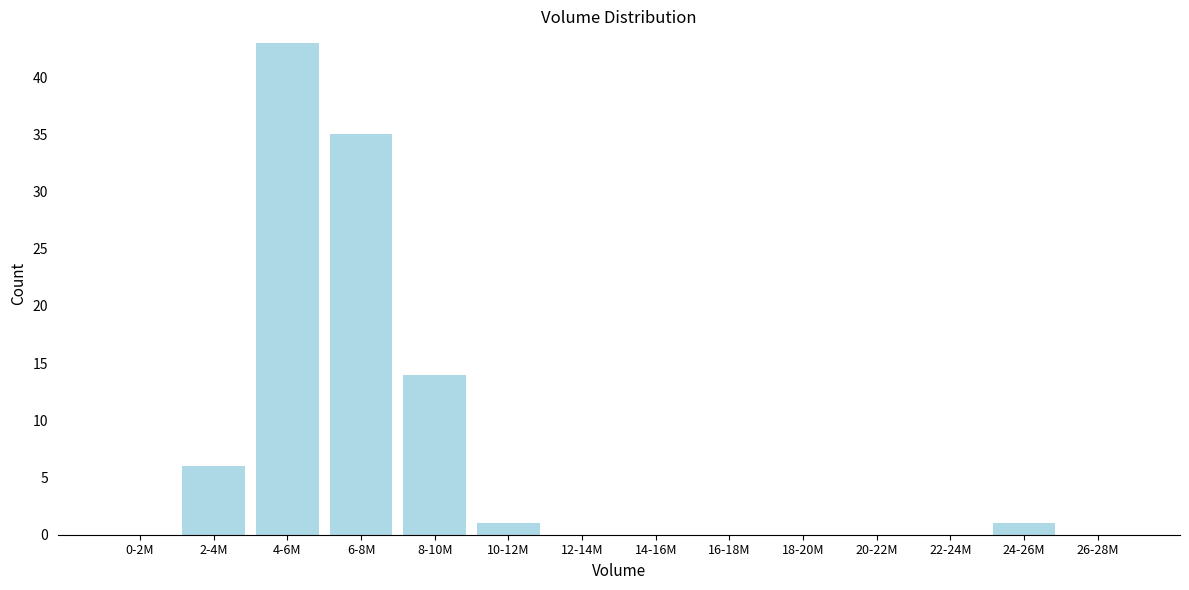

Reading right to left, transcribe all the data shown in this chart.

26-28M=0	24-26M=1	22-24M=0	20-22M=0	18-20M=0	16-18M=0	14-16M=0	12-14M=0	10-12M=1	8-10M=14	6-8M=35	4-6M=43	2-4M=6	0-2M=0